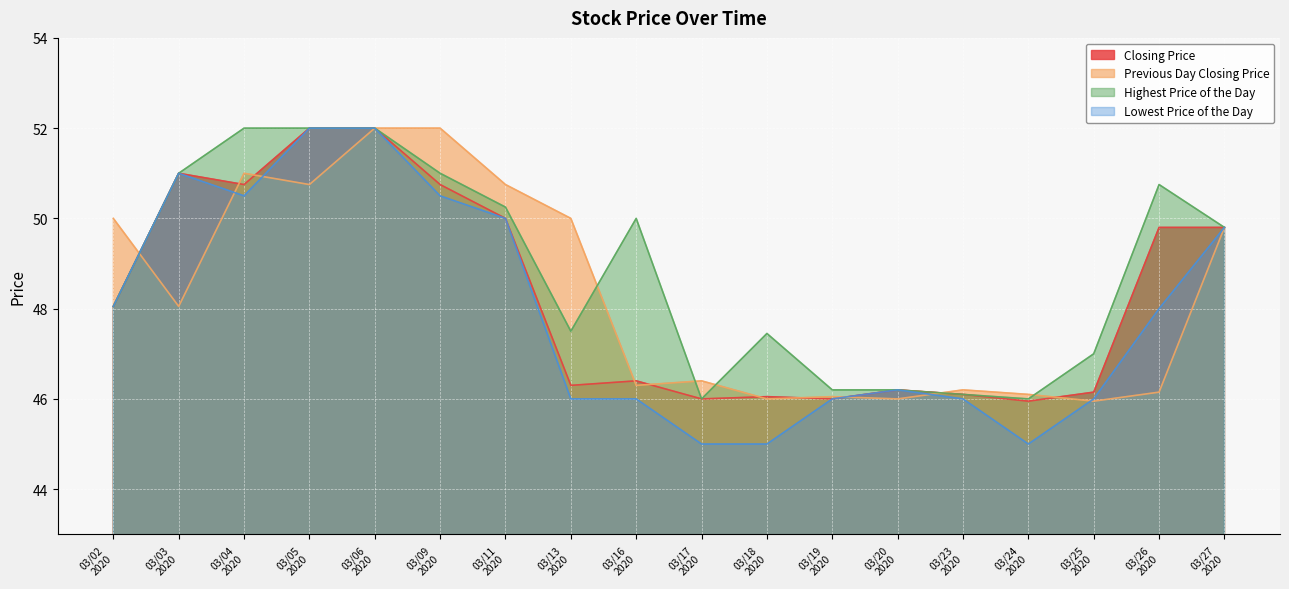

How many lines are shown in the chart?

4